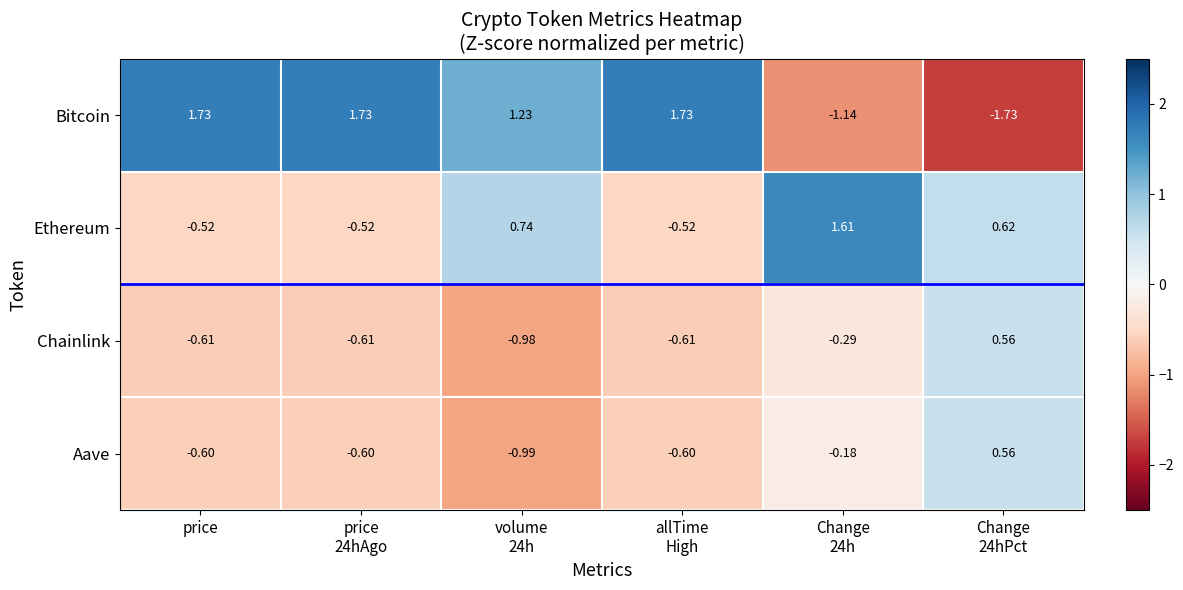

How many distinct data groups are displayed?

4